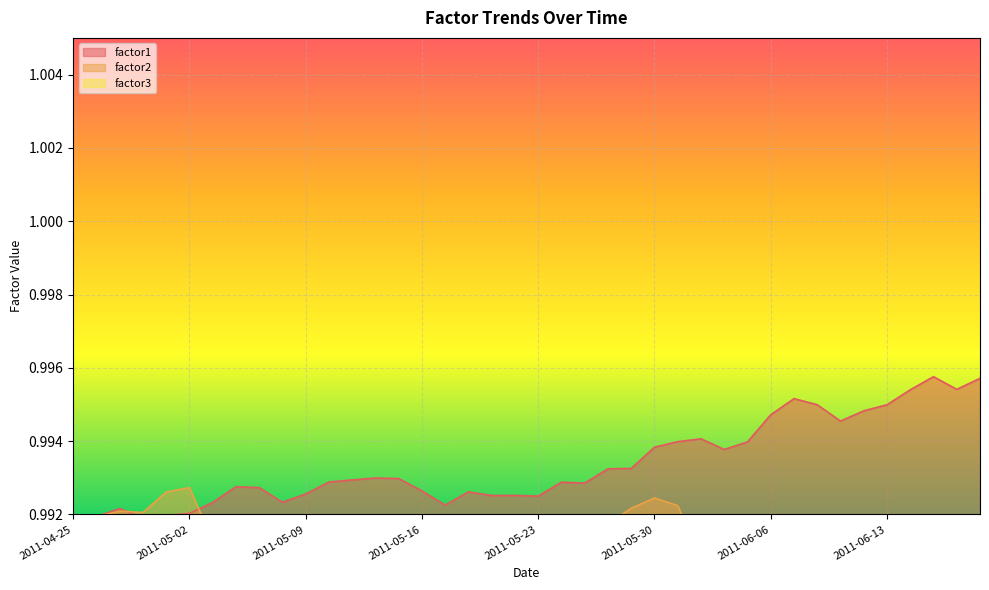

What position from the left is 2011-06-01?

28